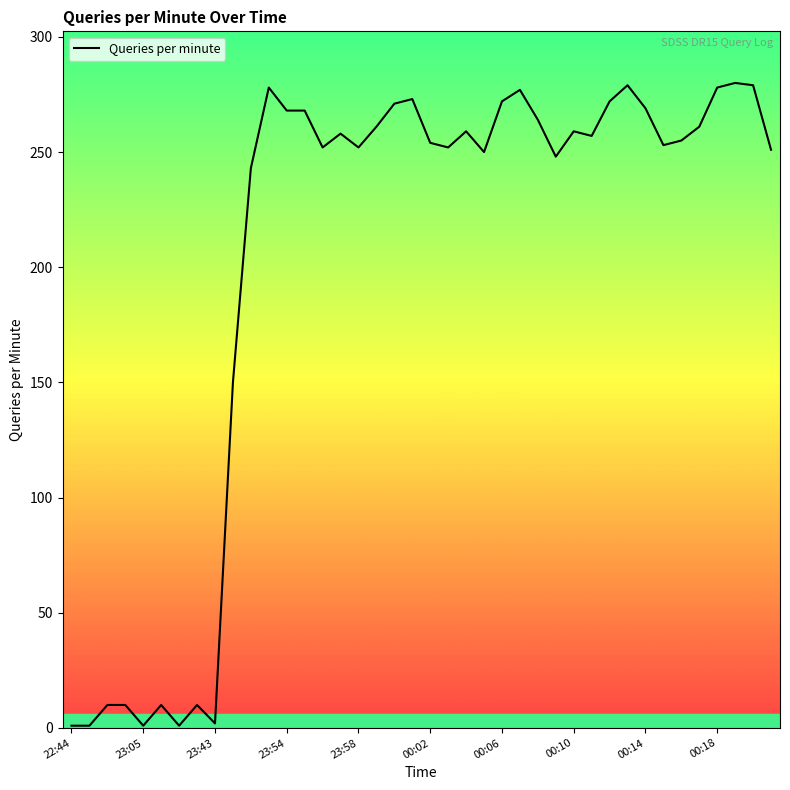

What is the greatest value displayed?

280